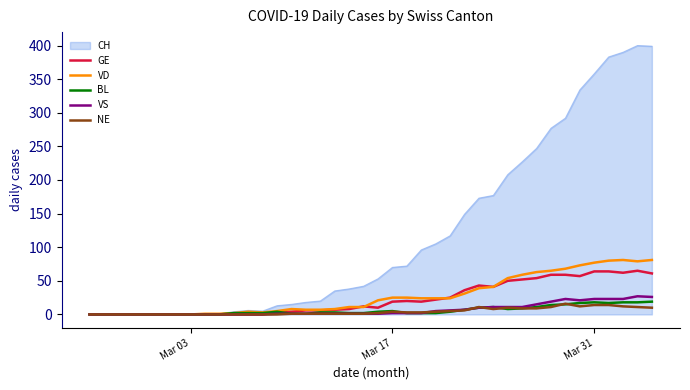

Which series has the largest total across all categories?

CH